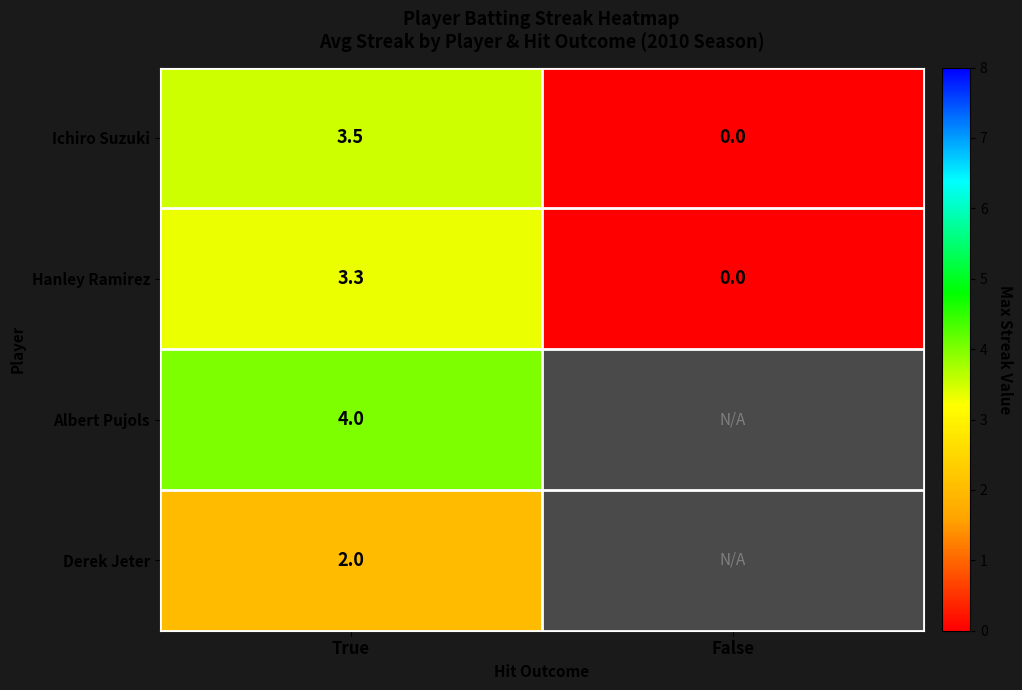

The Hanley Ramirez series shows 5.8 at True. True or false?

False